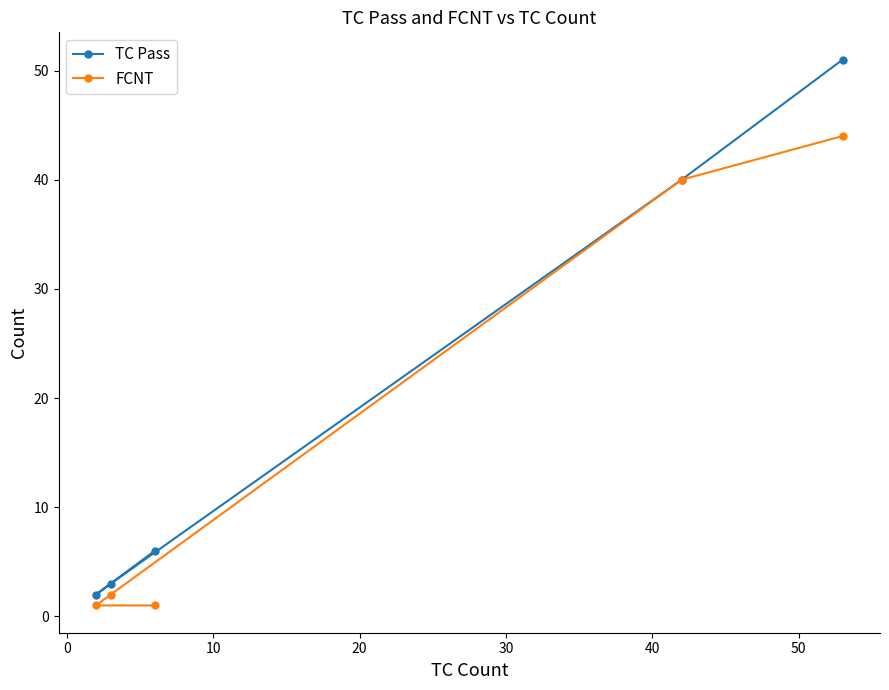

Which series has the largest range (max minus min)?

TC Pass